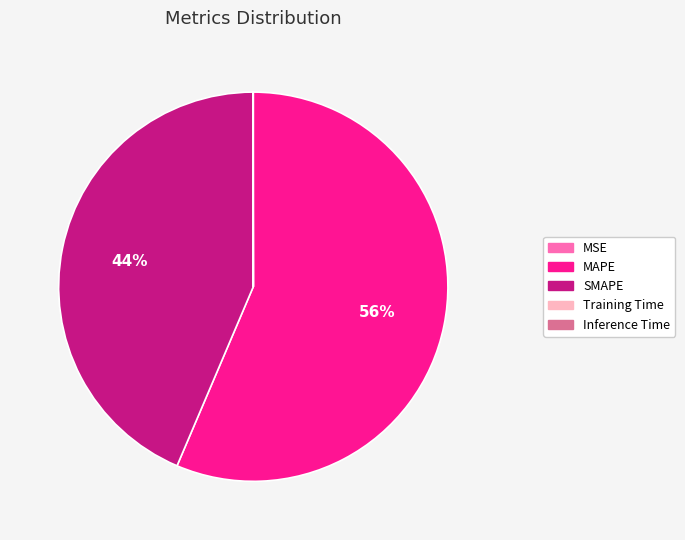

To the nearest percent, what is the average slice percentage?

20%